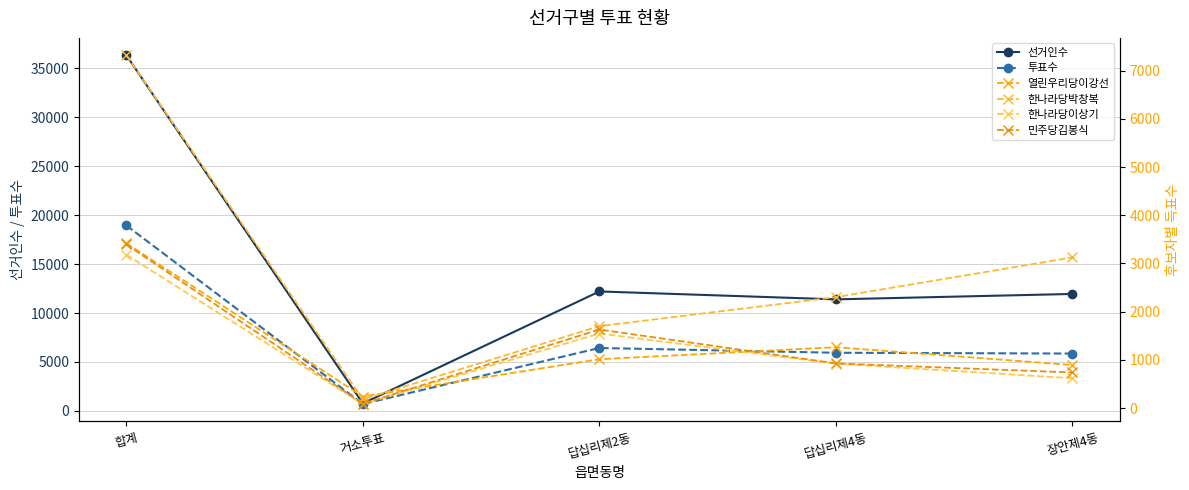

True or false: 한나라당이상기 and 한나라당박창복 intersect in this chart.

False